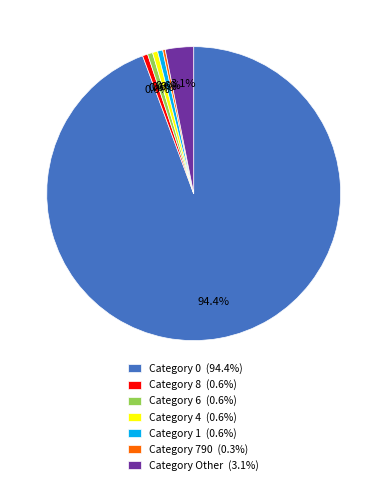

Do Category 6 (0.6%) and Category Other (3.1%) together represent more than half of the pie?

No